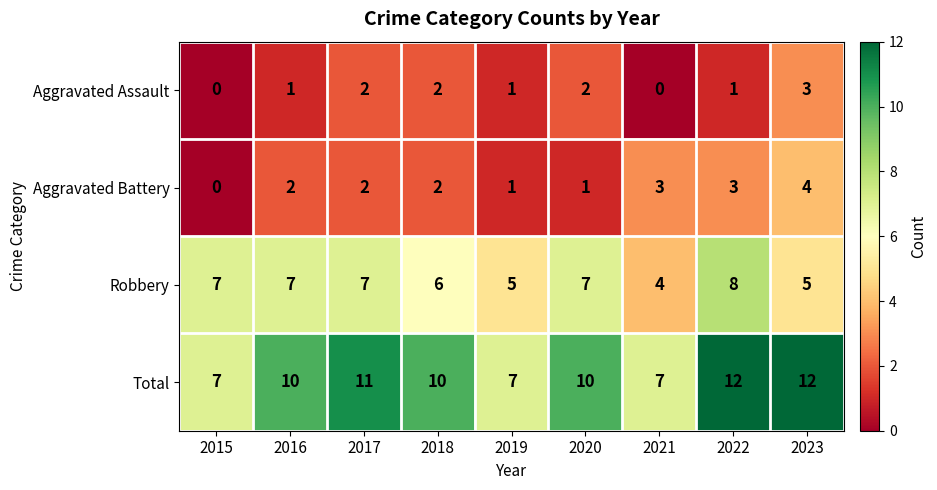

What is the maximum value for Total?

12